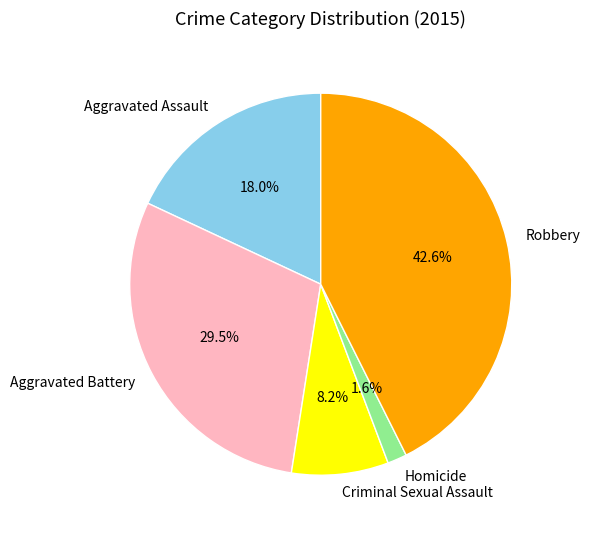

How many slices are in this pie chart?

5